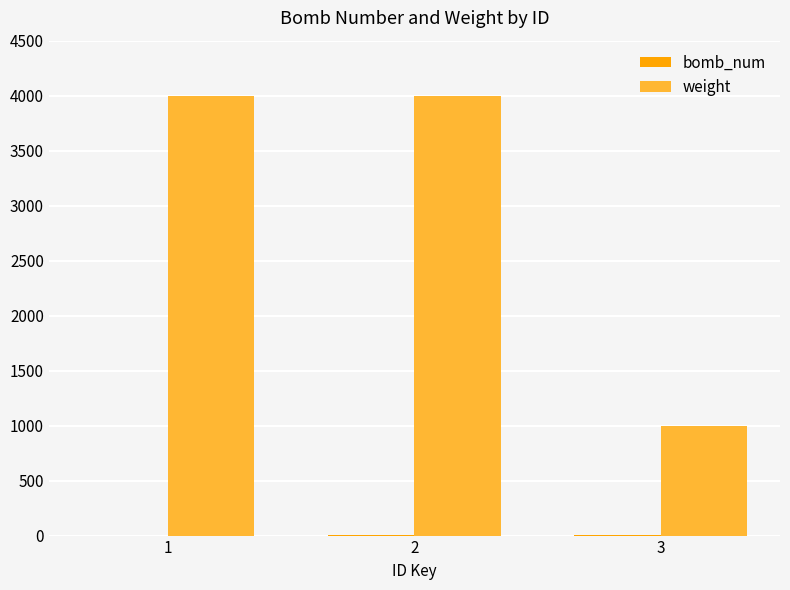

Between 2 and 3, which series saw the biggest shift?

weight